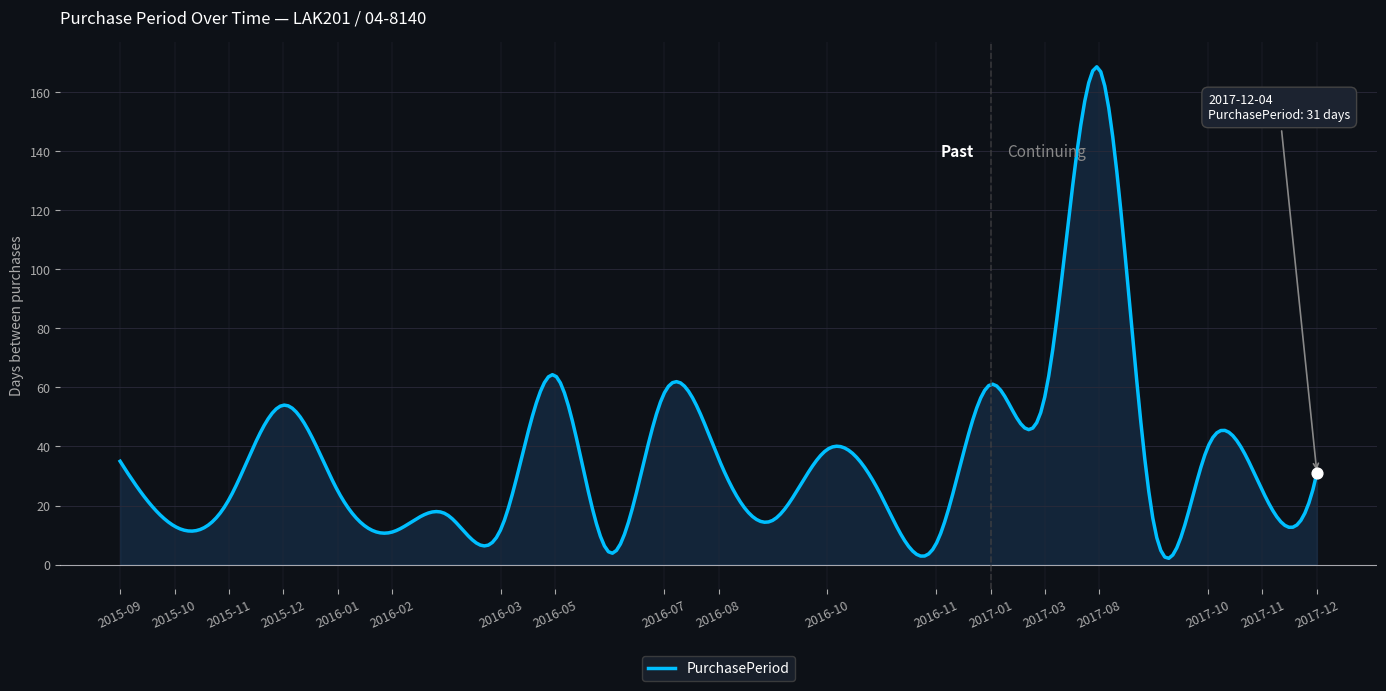

Which has a higher value, 2015-12-28 or 2016-10-27?

2015-12-28